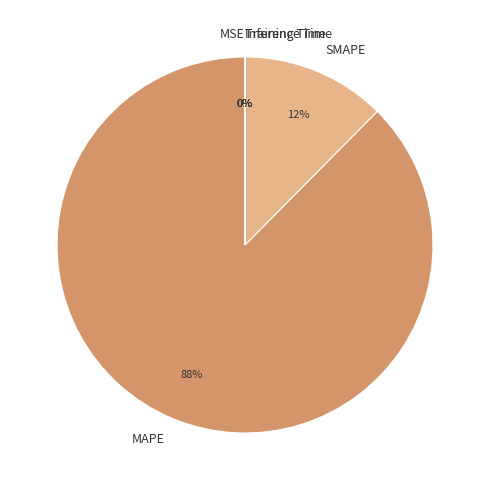

Do SMAPE and MAPE together represent more than half of the pie?

Yes